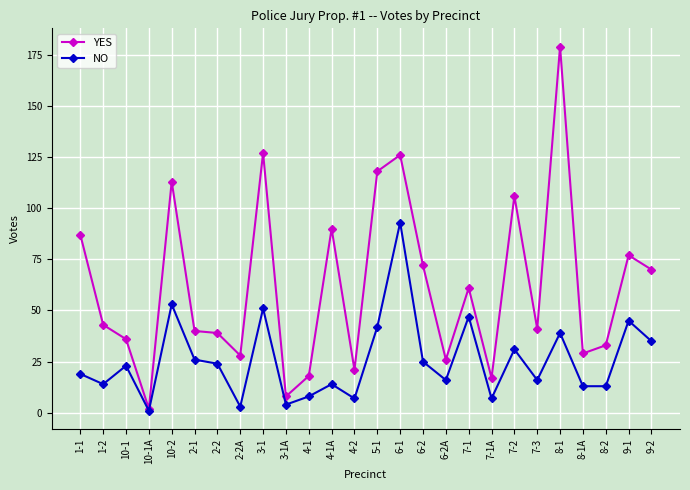

At which category does NO reach its first local peak?

10-1